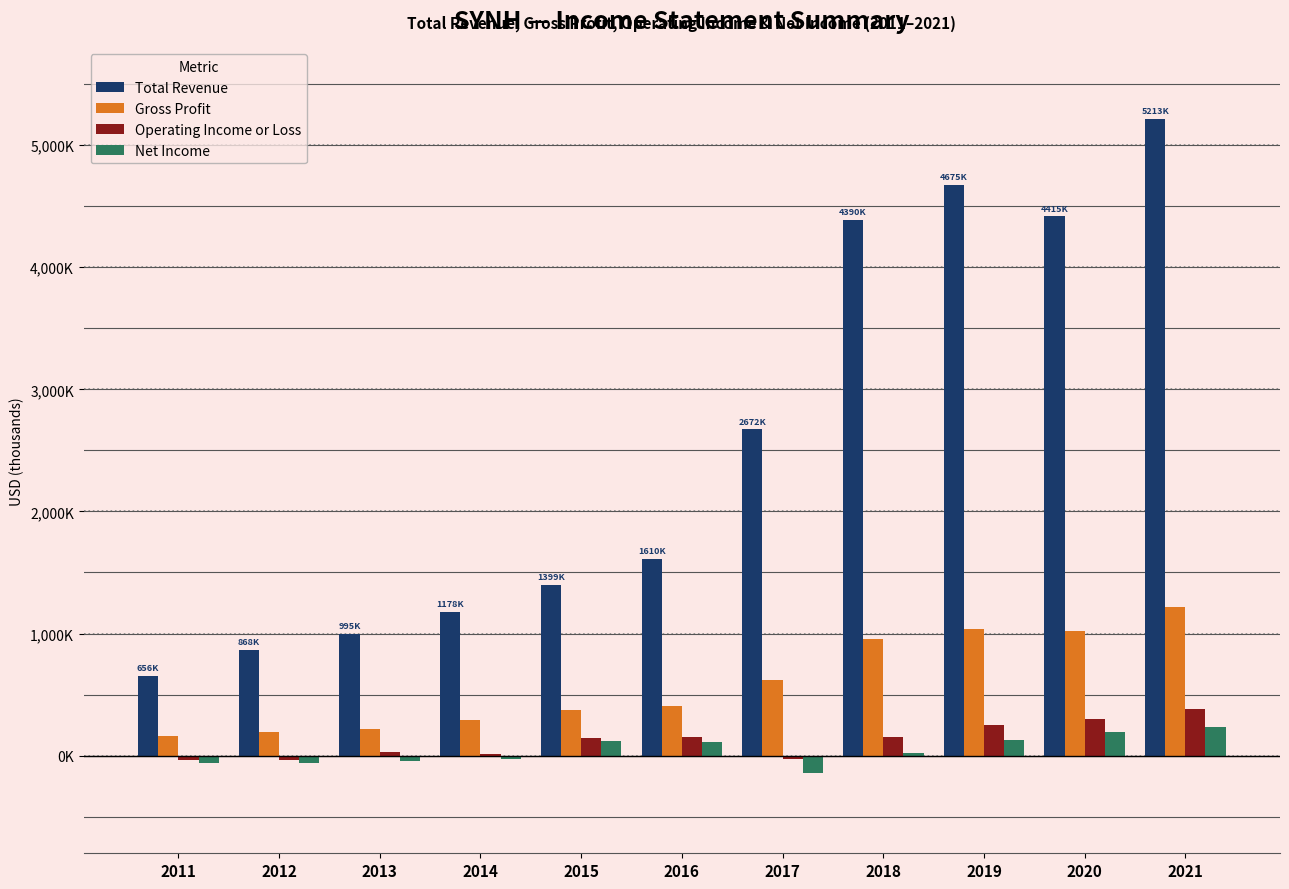

Which series has the widest spread of values?

Total Revenue